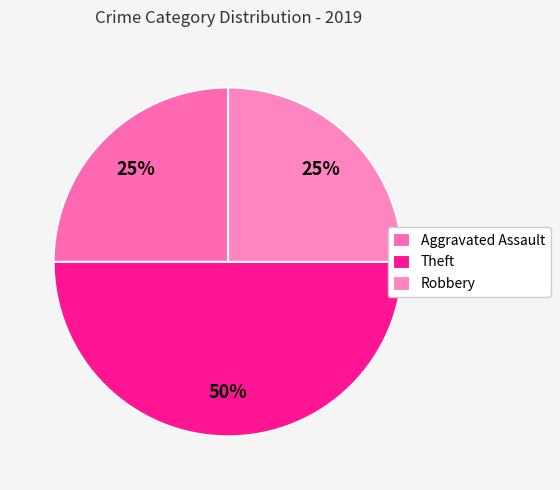

Rank the categories by value from highest to lowest.

Theft, Aggravated Assault, Robbery